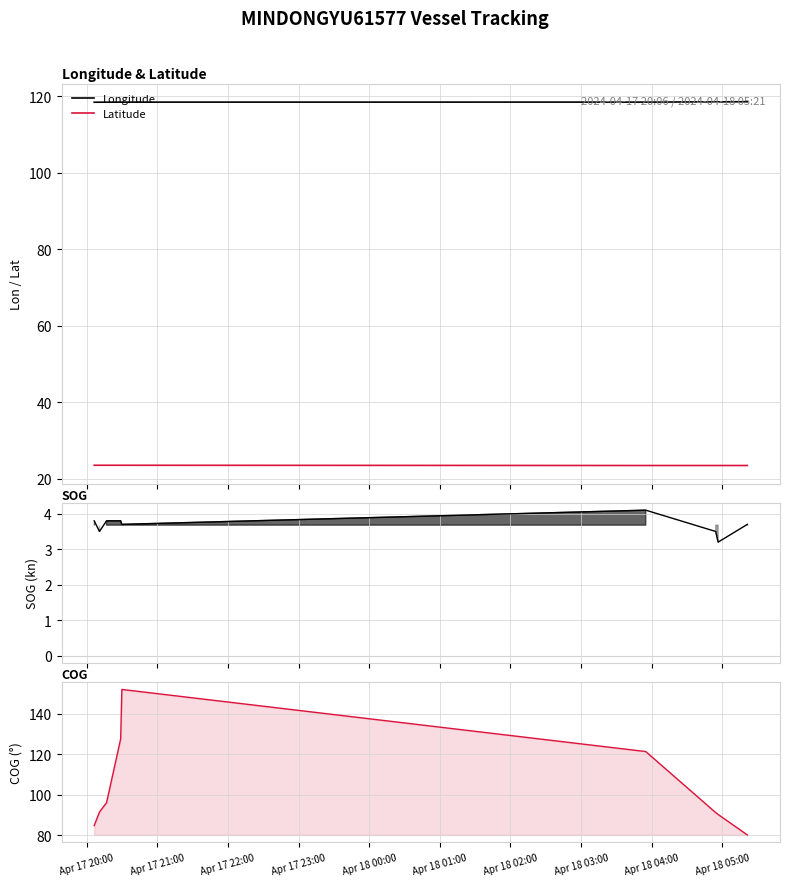

Does the chart display data point markers on the line(s)?

No